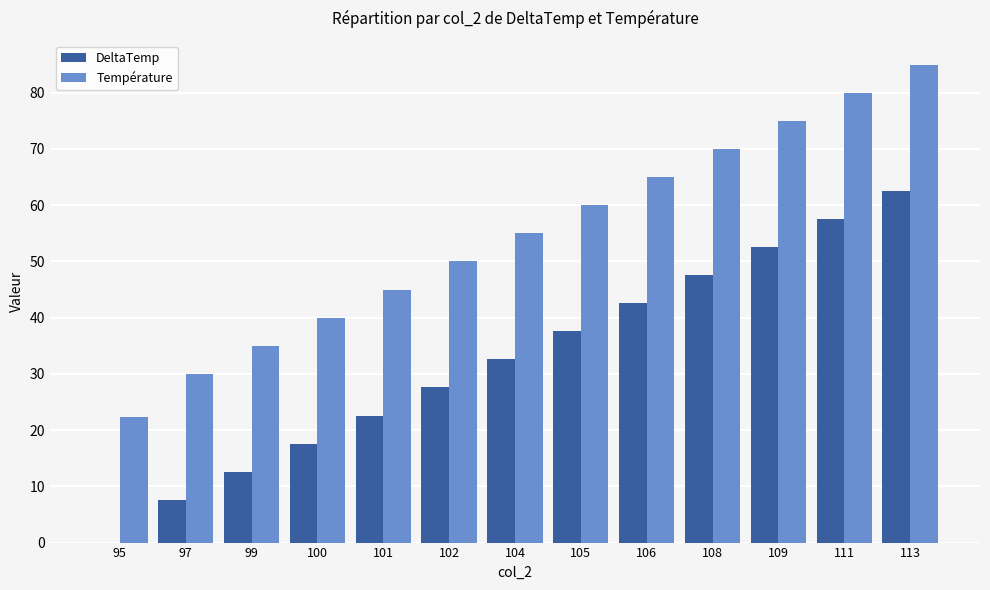

How many groups of bars are there?

13